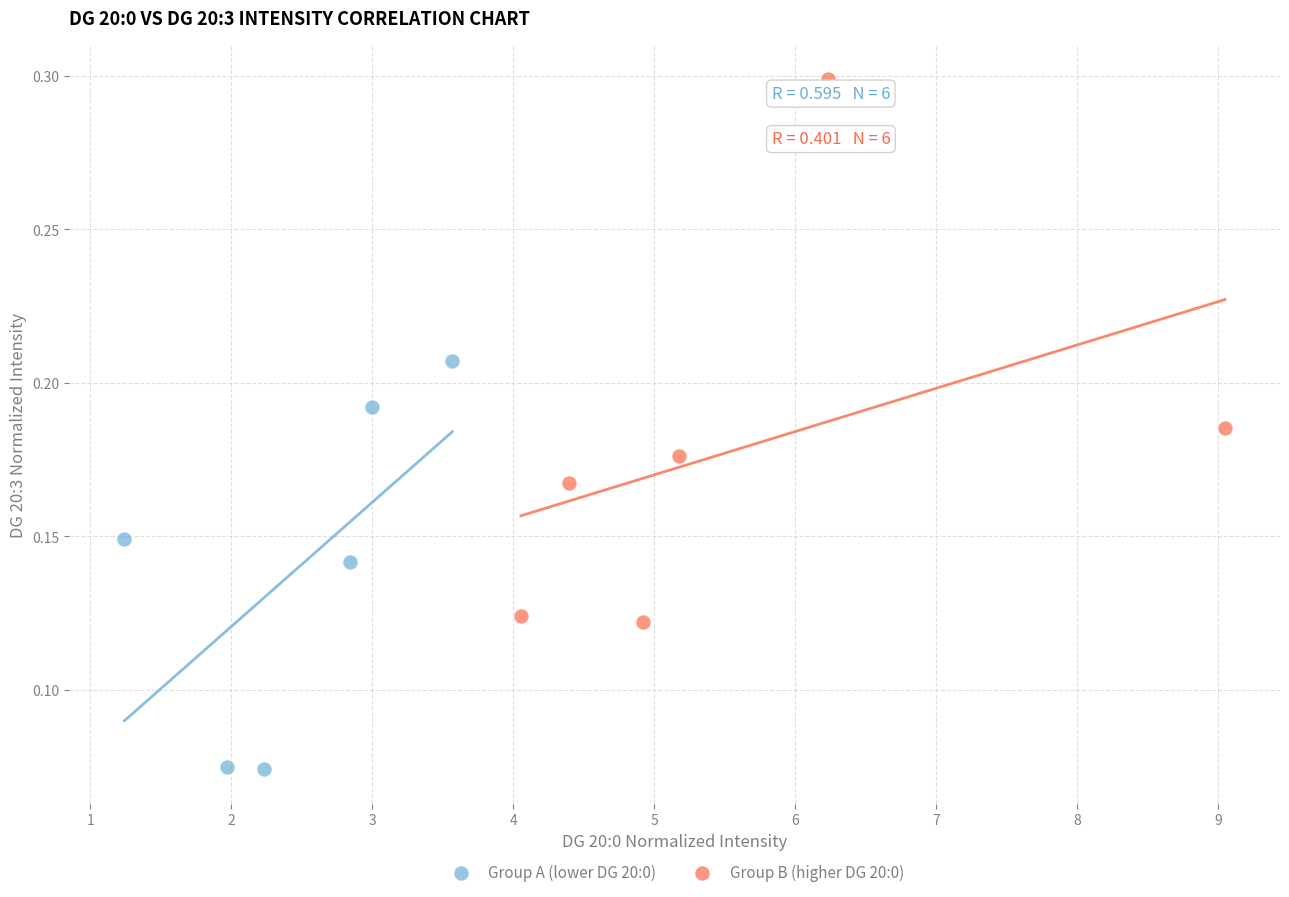

Which series has the widest spread of Y values?

Group B (higher DG 20:0)